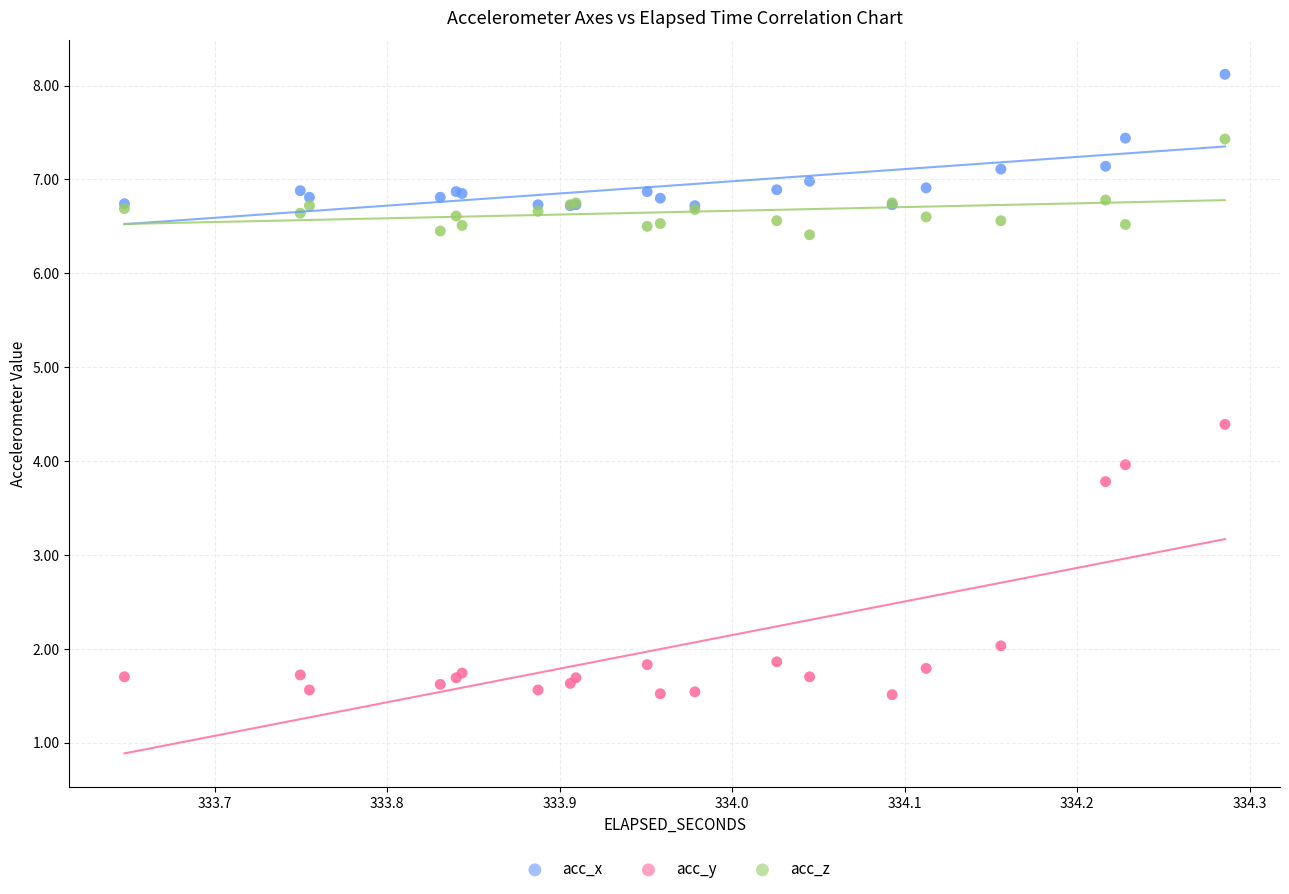

Which series reaches the maximum Y coordinate?

acc_x